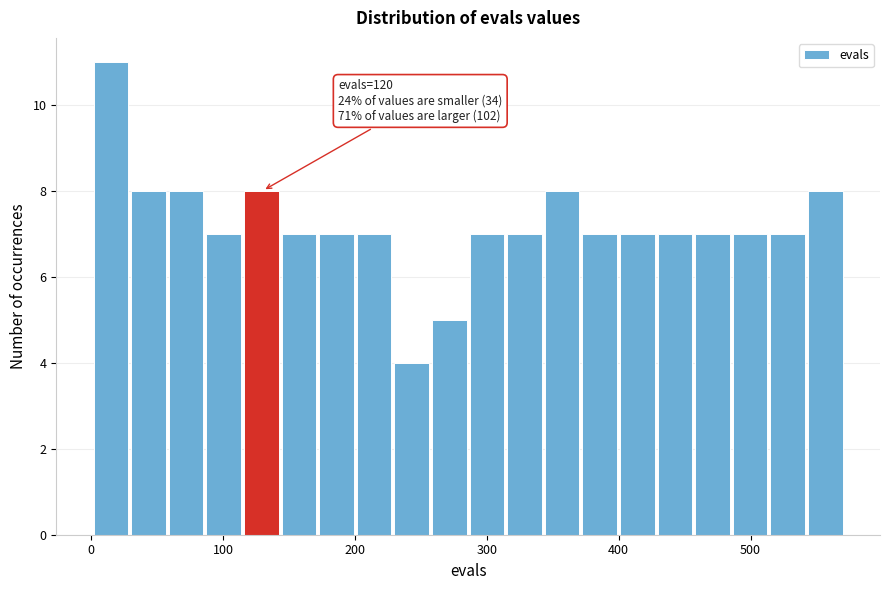

Around what value on the x-axis is the tallest bar? Give the approximate position of its centre, as read against the axis.

20